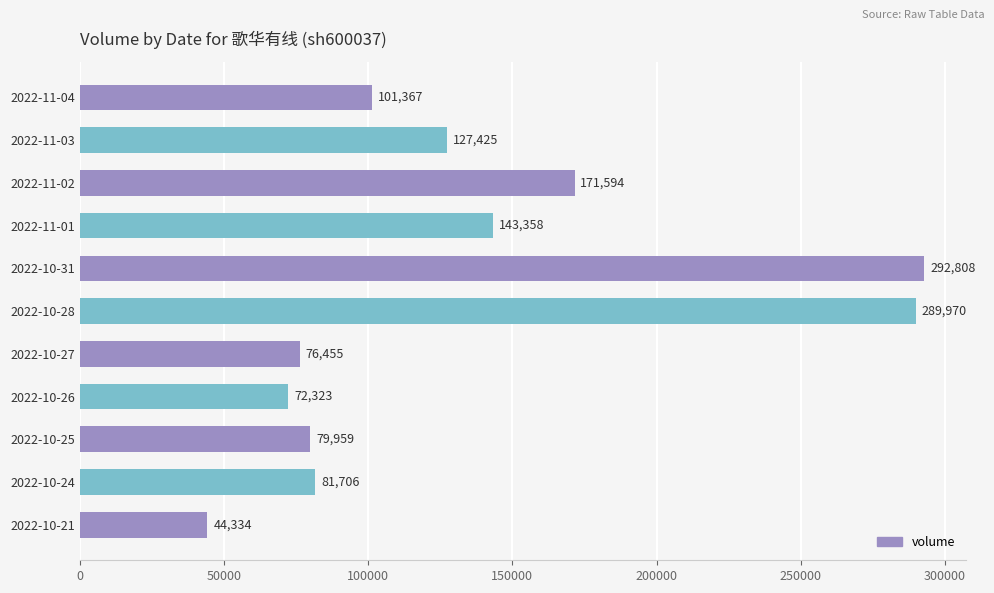

What value does the data have at 2022-11-02, to the nearest 10?

171590